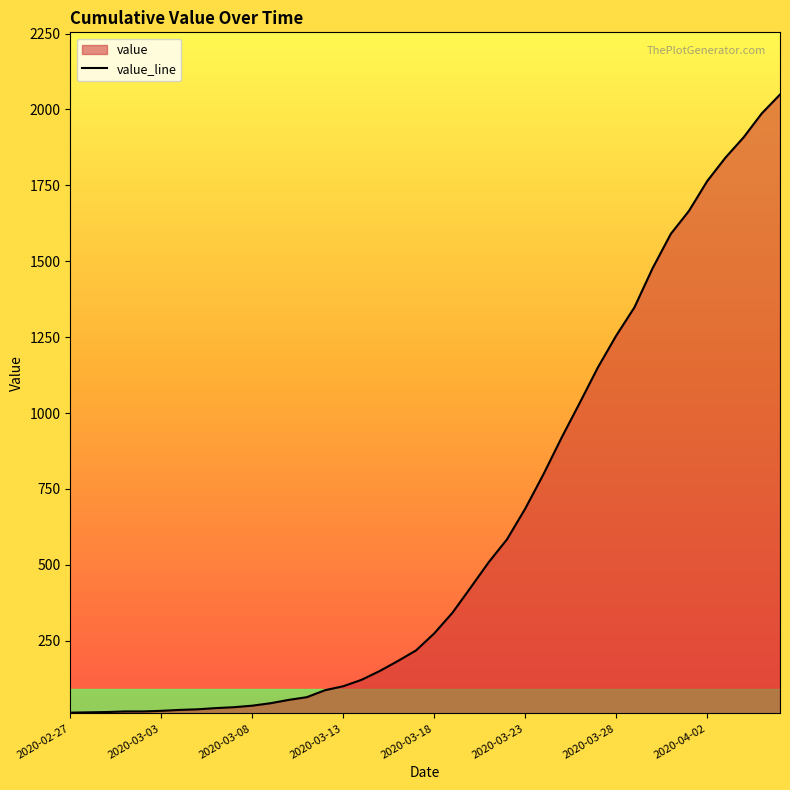

How many lines are shown in the chart?

1